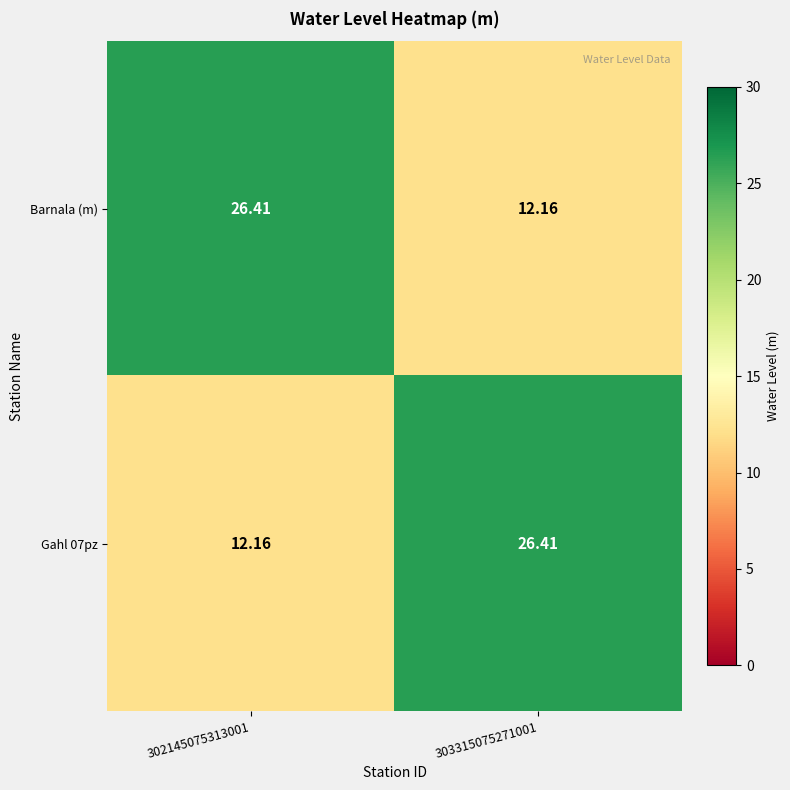

Is the value of Barnala (m) at 302145075313001 greater than the value of Gahl 07pz at 302145075313001?

Yes